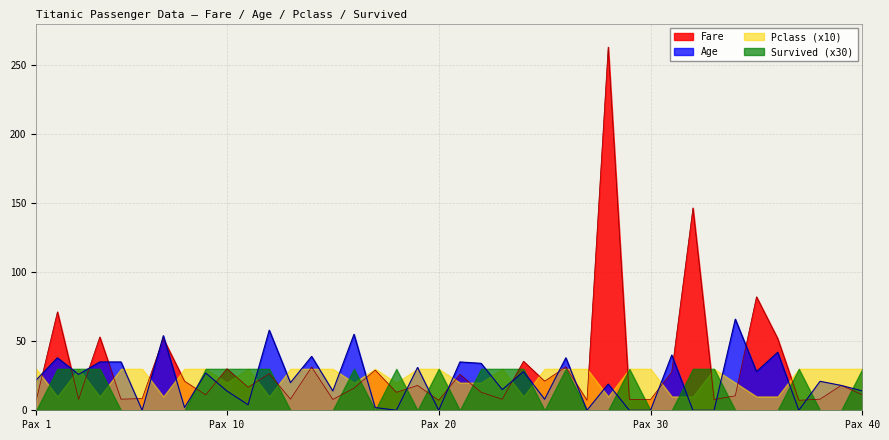

Which series has the widest spread of values?

Fare